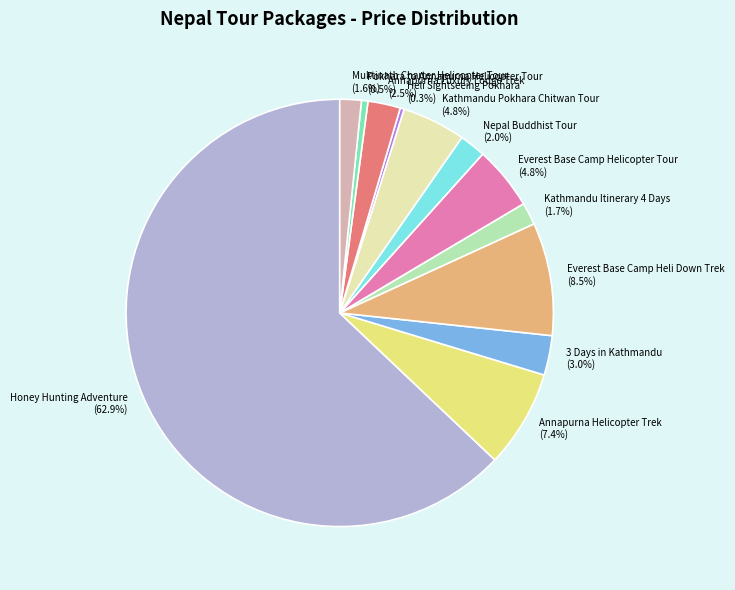

What is the largest slice in the pie chart?

Honey Hunting Adventure